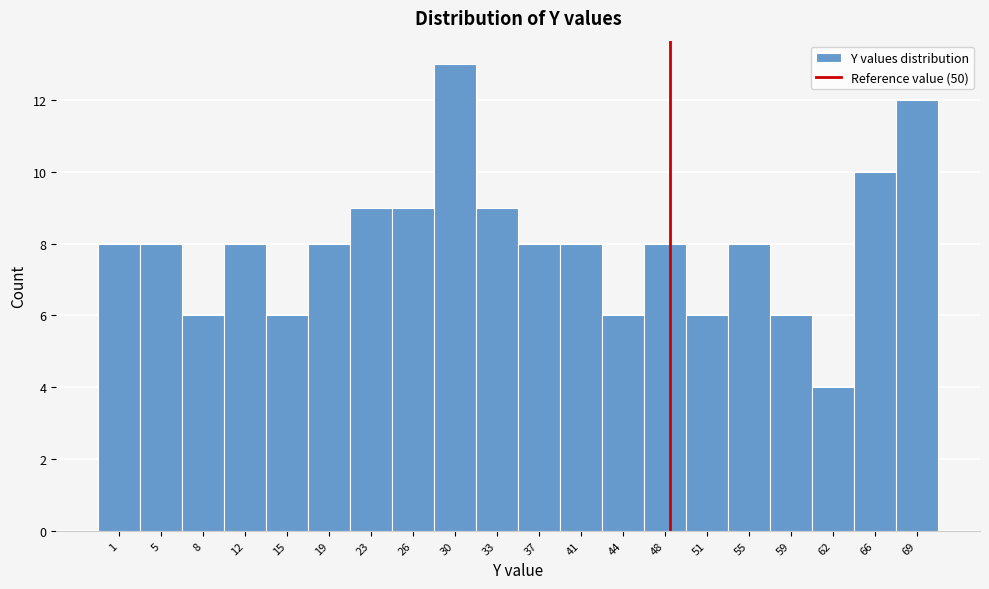

Reading right to left, what are all the values shown in this chart?

12	10	4	6	8	6	8	6	8	8	9	13	9	9	8	6	8	6	8	8